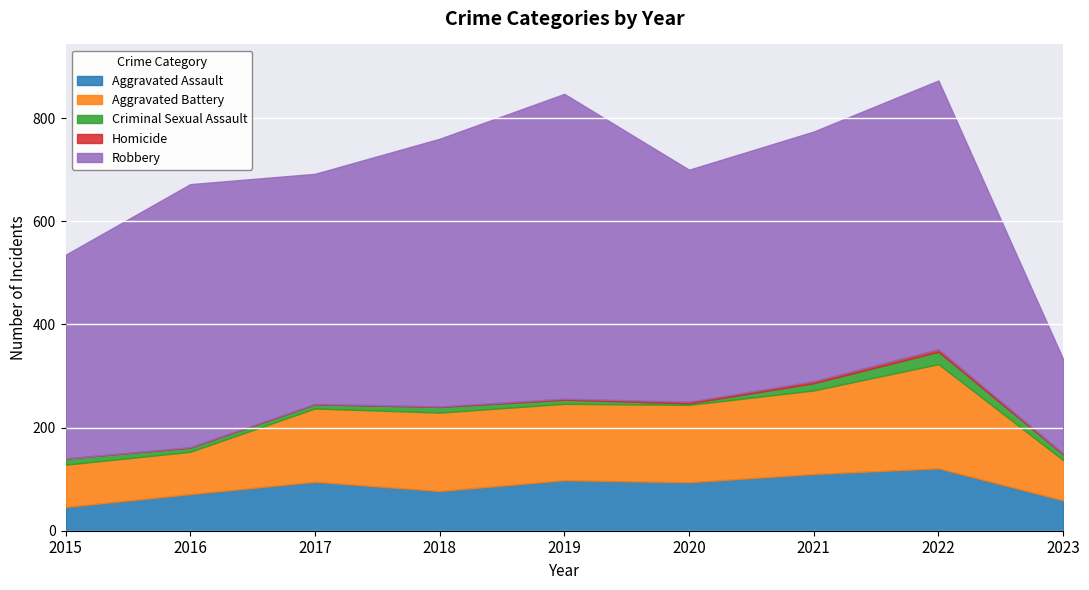

Which series has the largest total across all categories?

Robbery